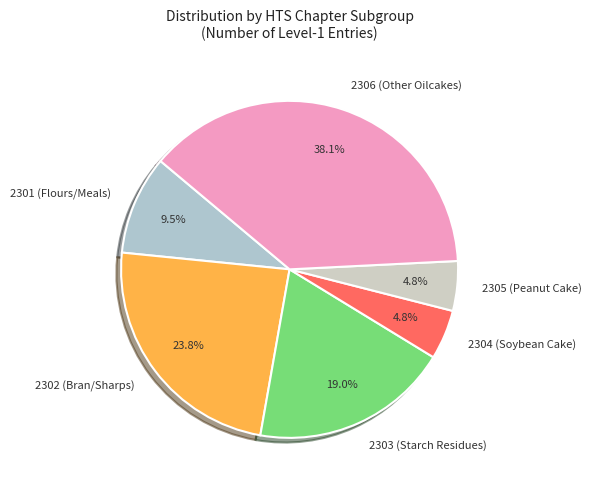

Combined, what portion of the pie is 2306 (Other Oilcakes) and 2304 (Soybean Cake)?

42.9%